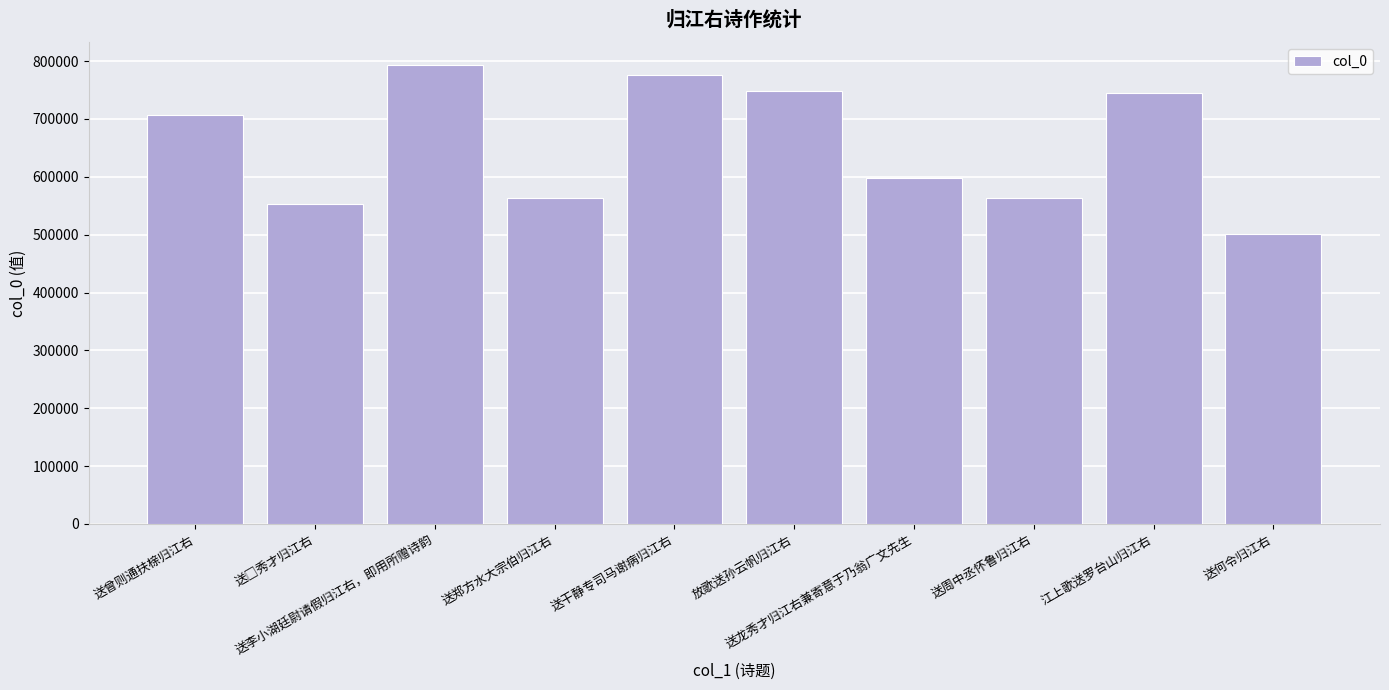

What is the smallest value displayed?

500982